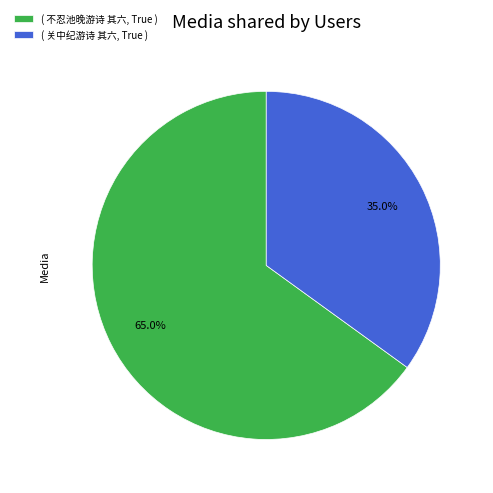

What portion of the pie excludes ( 关中纪游诗 其六, True )?

65.0%